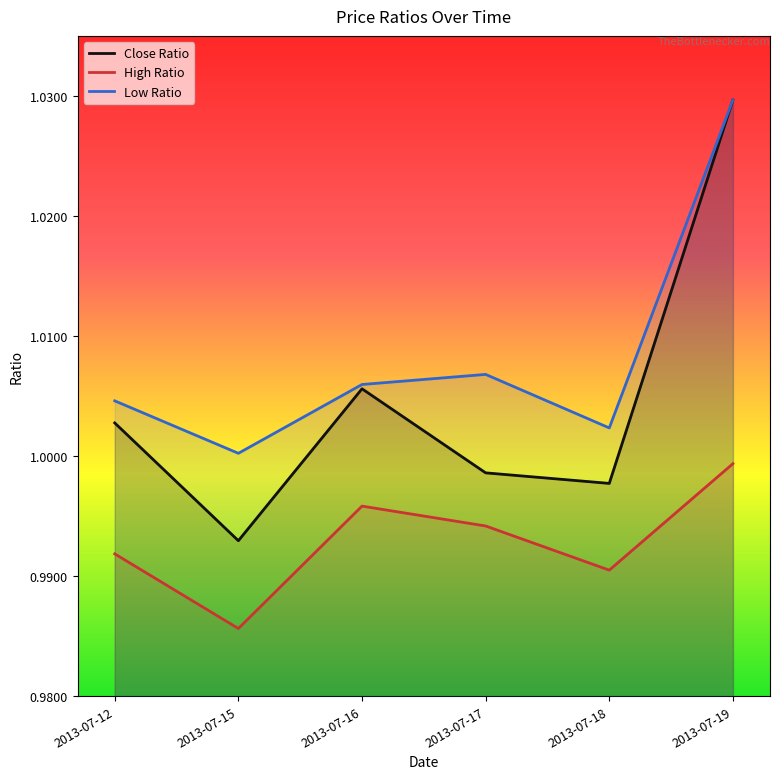

At which category is the sum across all series the highest?

2013-07-19